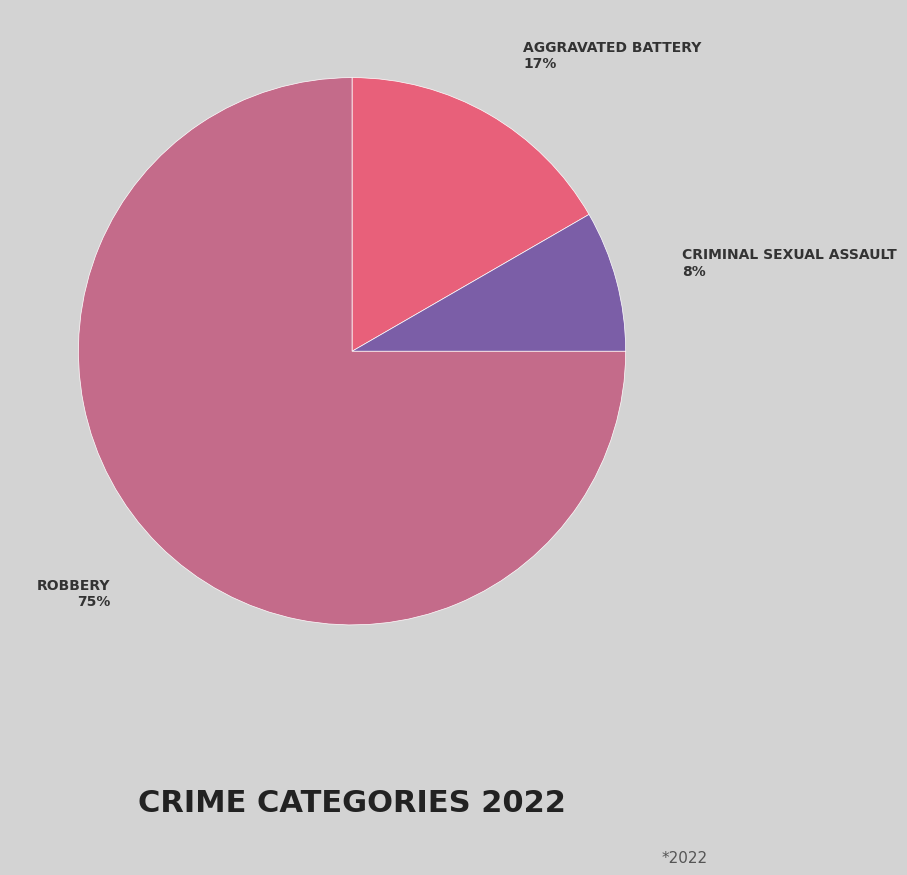

Is there any slice that represents more than half of the pie?

Yes